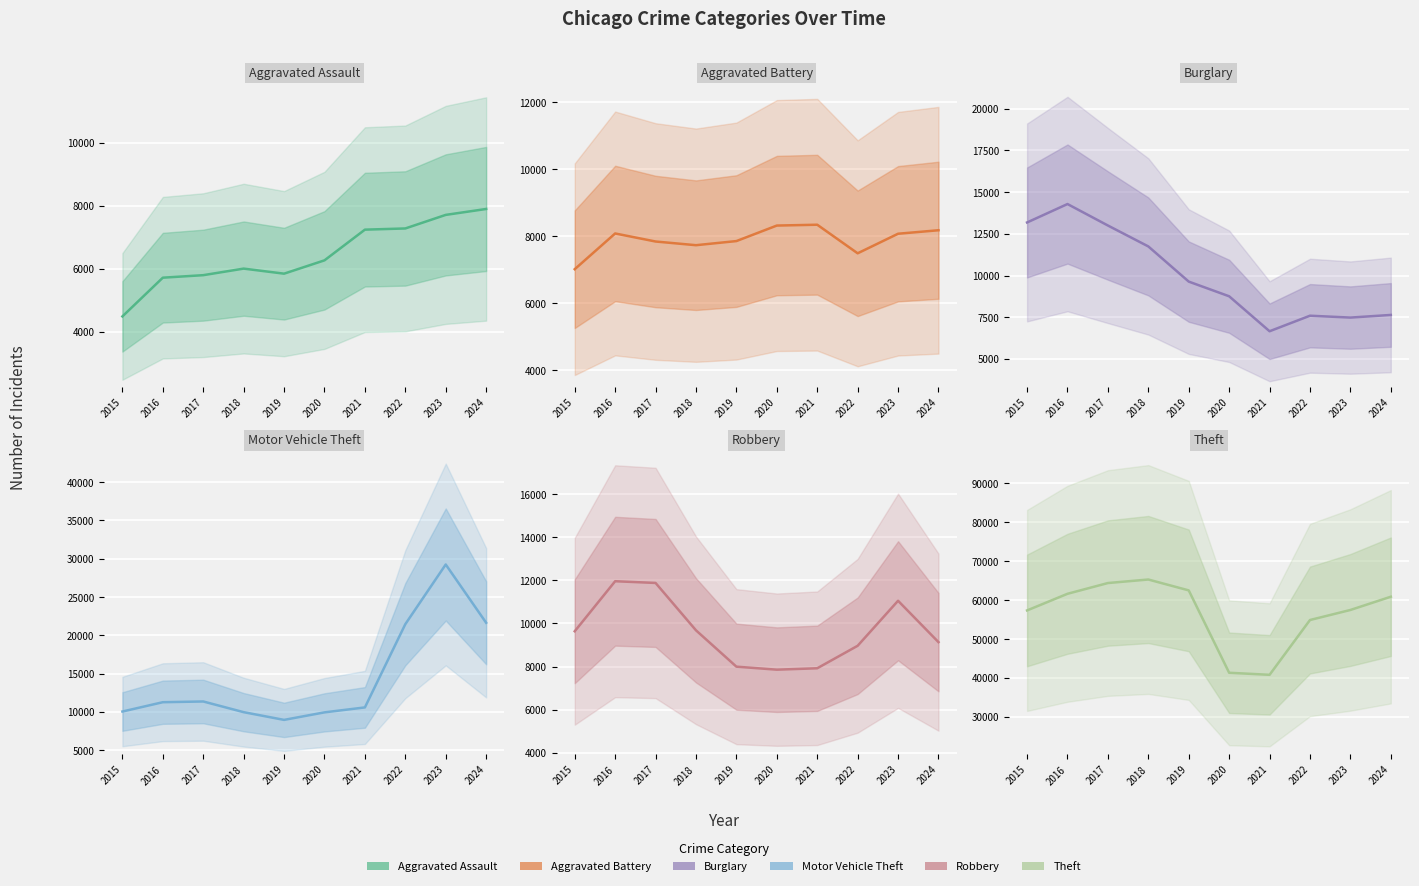

What is the value of the Motor Vehicle Theft point at the 1st from the left?

10068